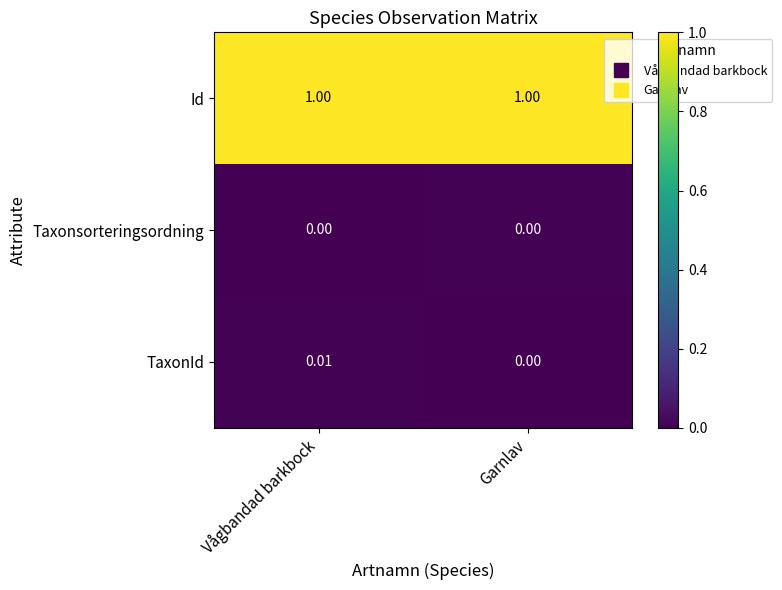

Which series has the largest total across all categories?

Id